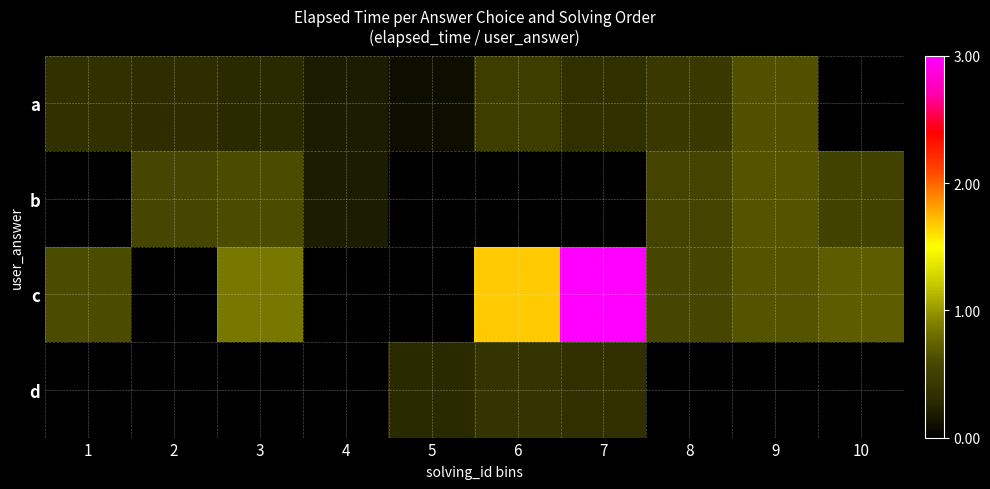

Which series changed the most between 8 and 9?

a